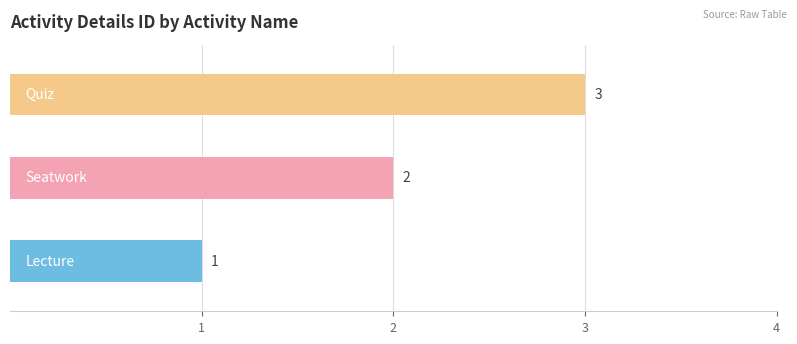

The value at Quiz is 3. True or false?

True